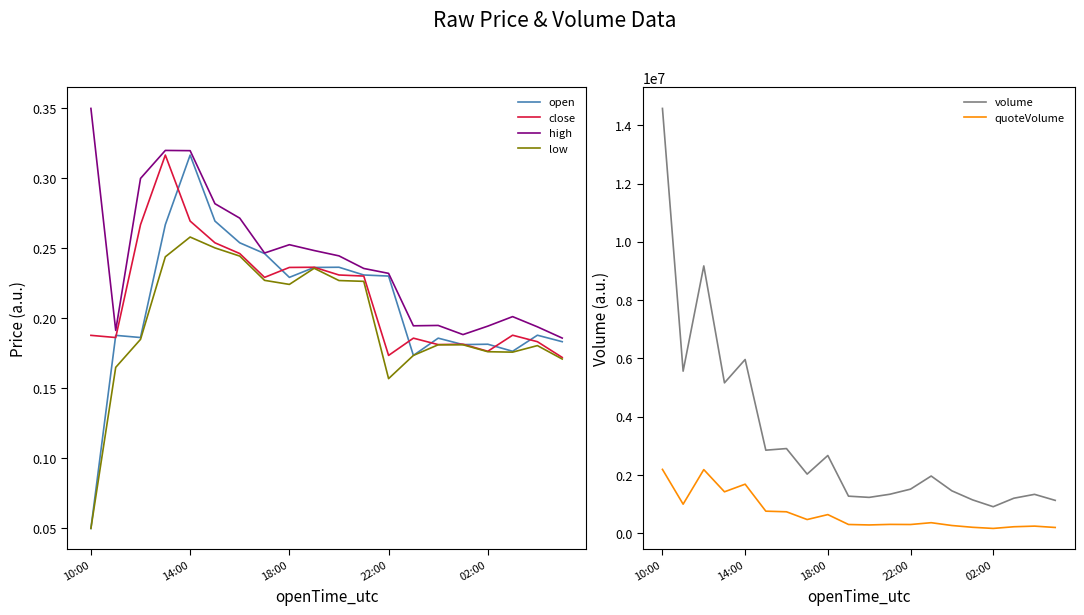

What position from the right is 15?

5